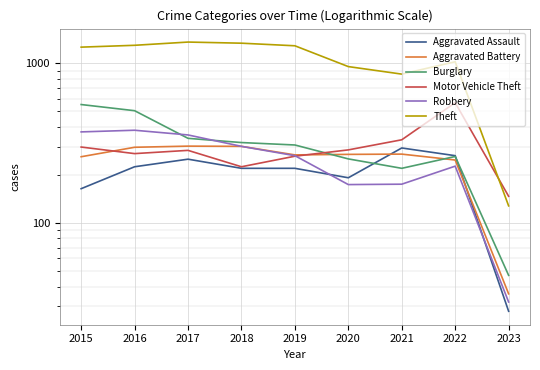

The Theft series shows 128 at 2023. True or false?

True